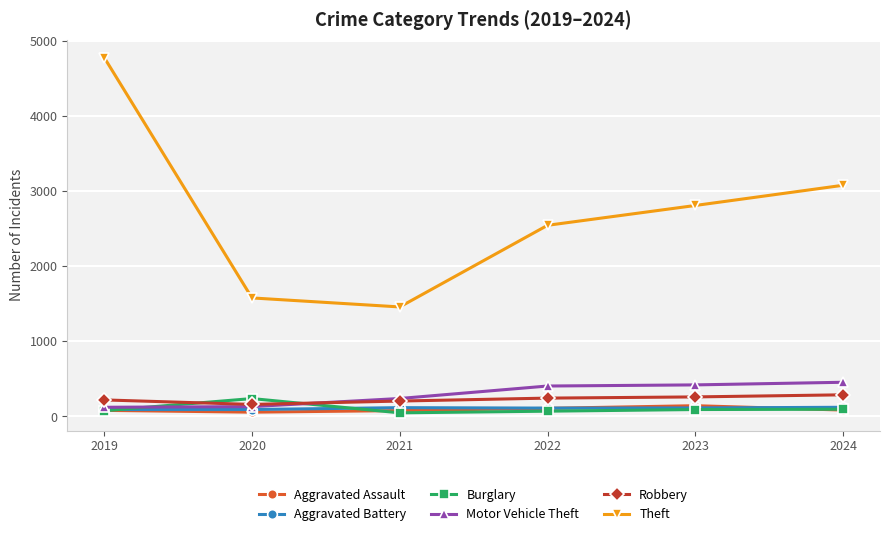

True or false: Motor Vehicle Theft has more than 2 interior local peaks.

False